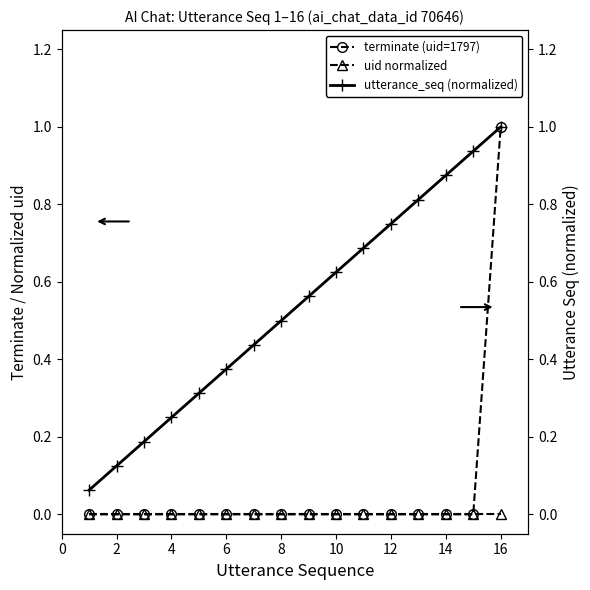

At which category is the sum across all series the highest?

15